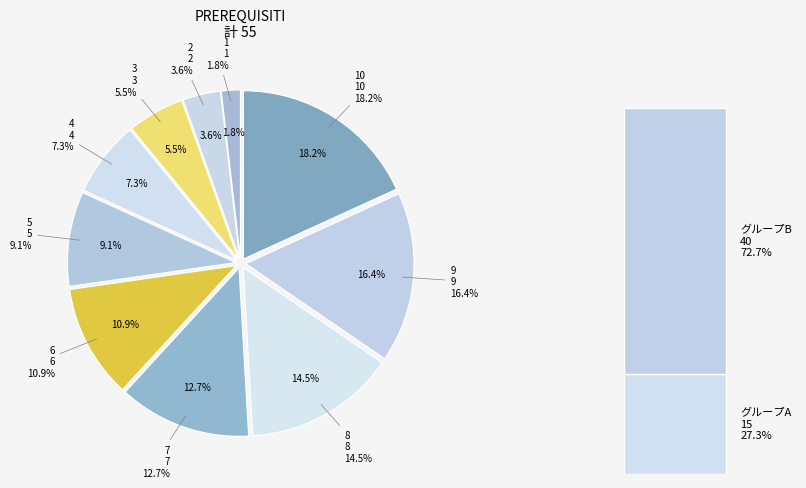

True or false: 8 accounts for 15% of the total.

True